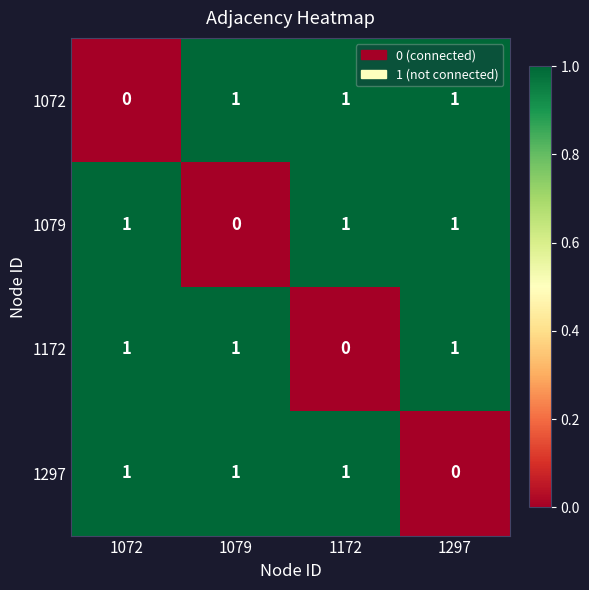

Count the 1072 values in the range 1 to 2.

3